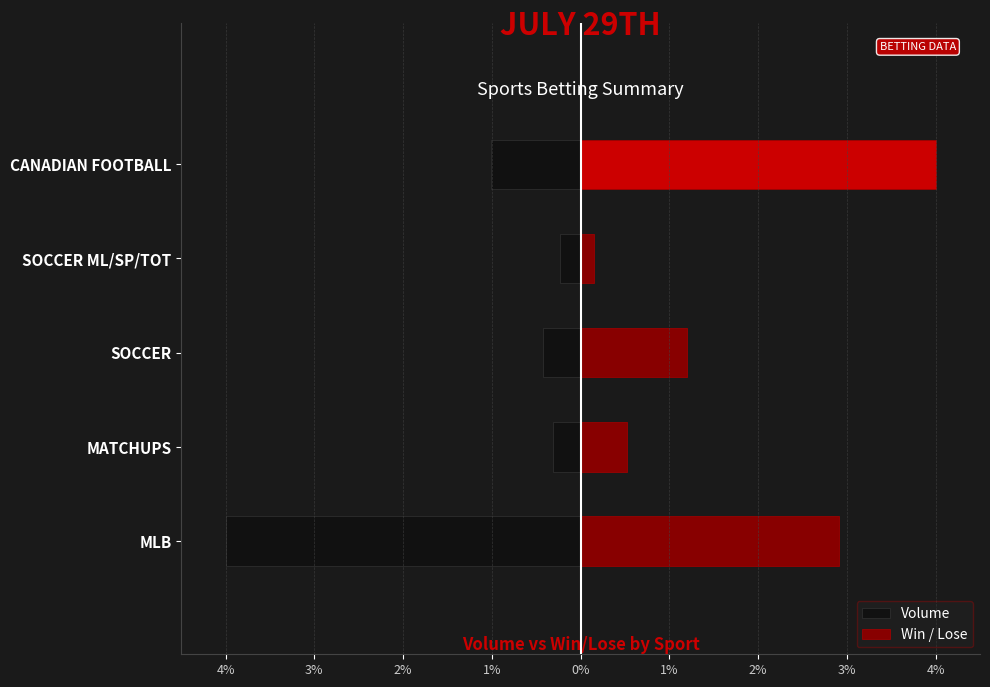

Is it true that the value at CANADIAN FOOTBALL is -1.8?

False